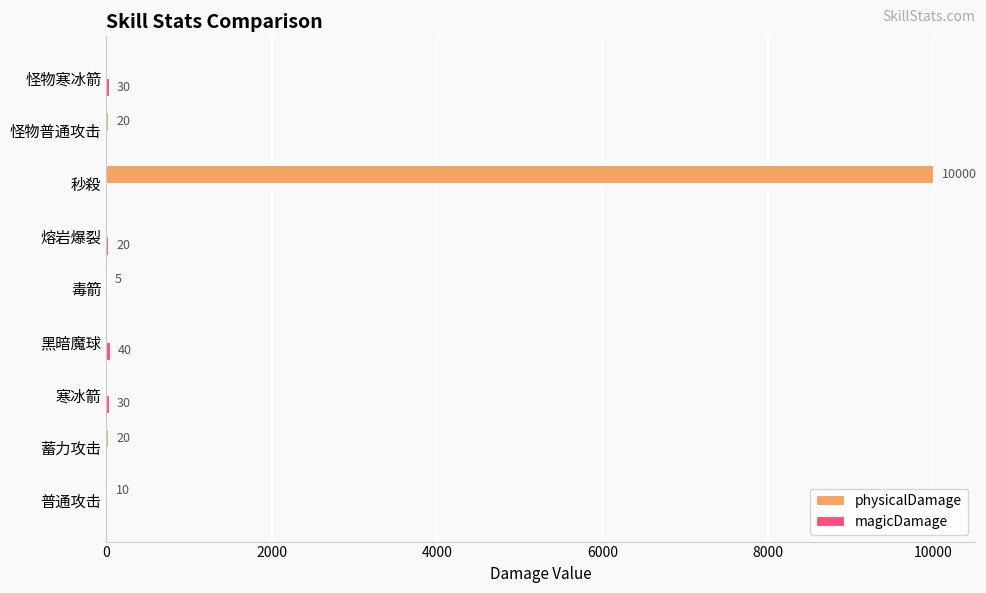

Which series has the largest total across all categories?

physicalDamage